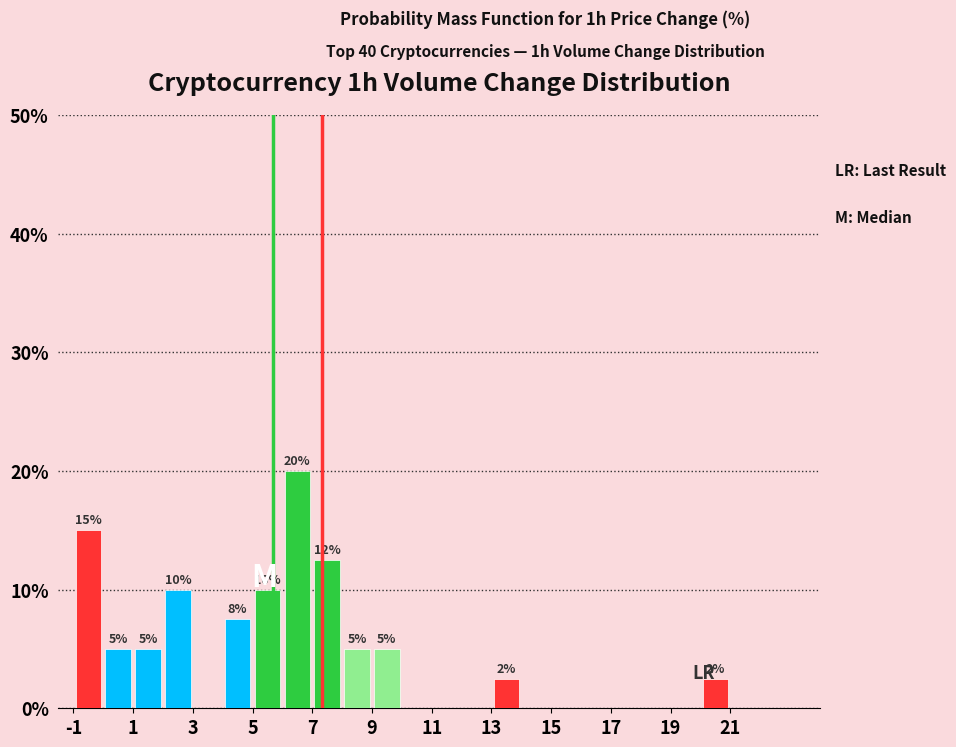

Over which range of the x-axis is the bar tallest?

6 to 7